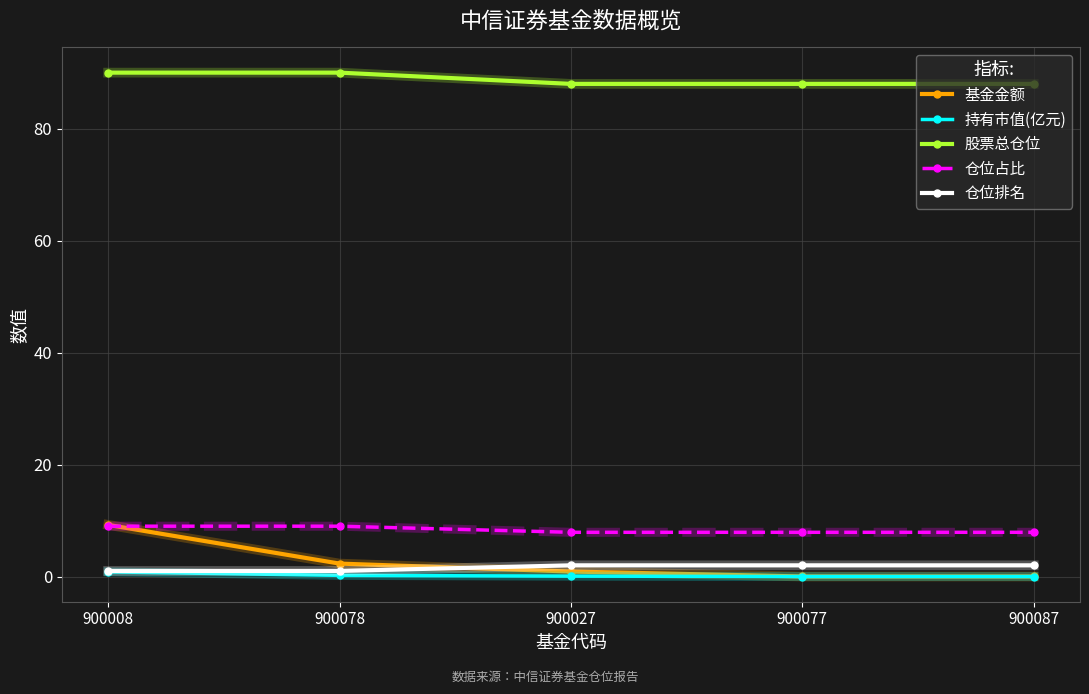

What is the difference between the maximum and minimum values in the 股票总仓位 series?

2.0